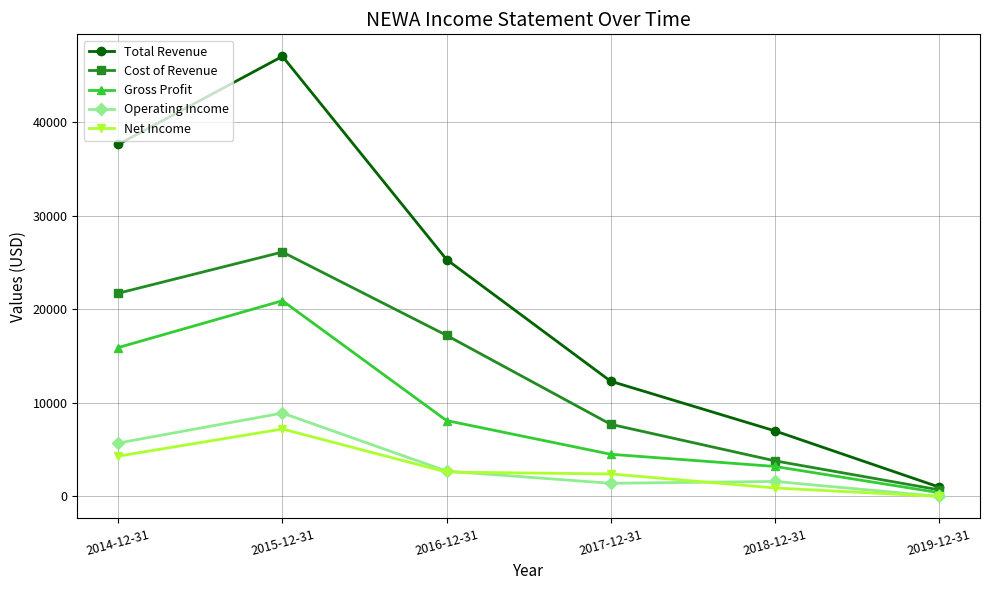

Does the chart display data point markers on the line(s)?

Yes